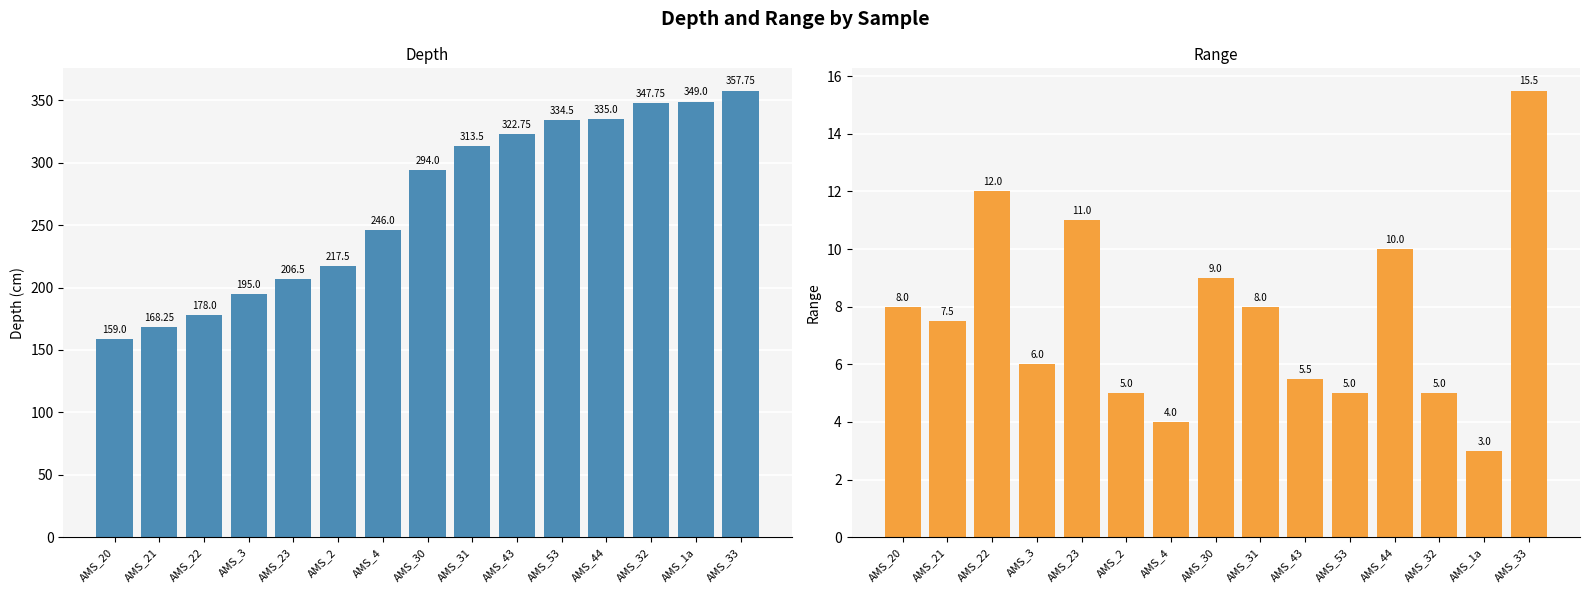

How many data points in Depth are above 294?

7